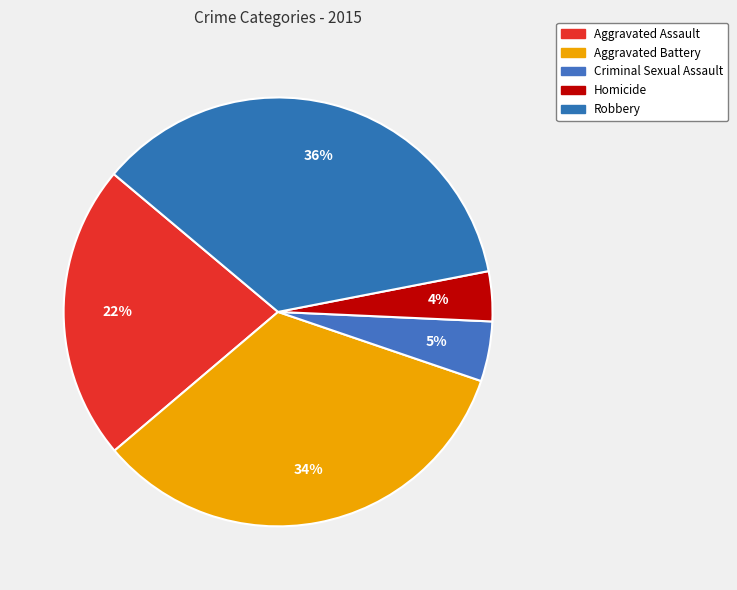

Count the number of slices in the pie.

5